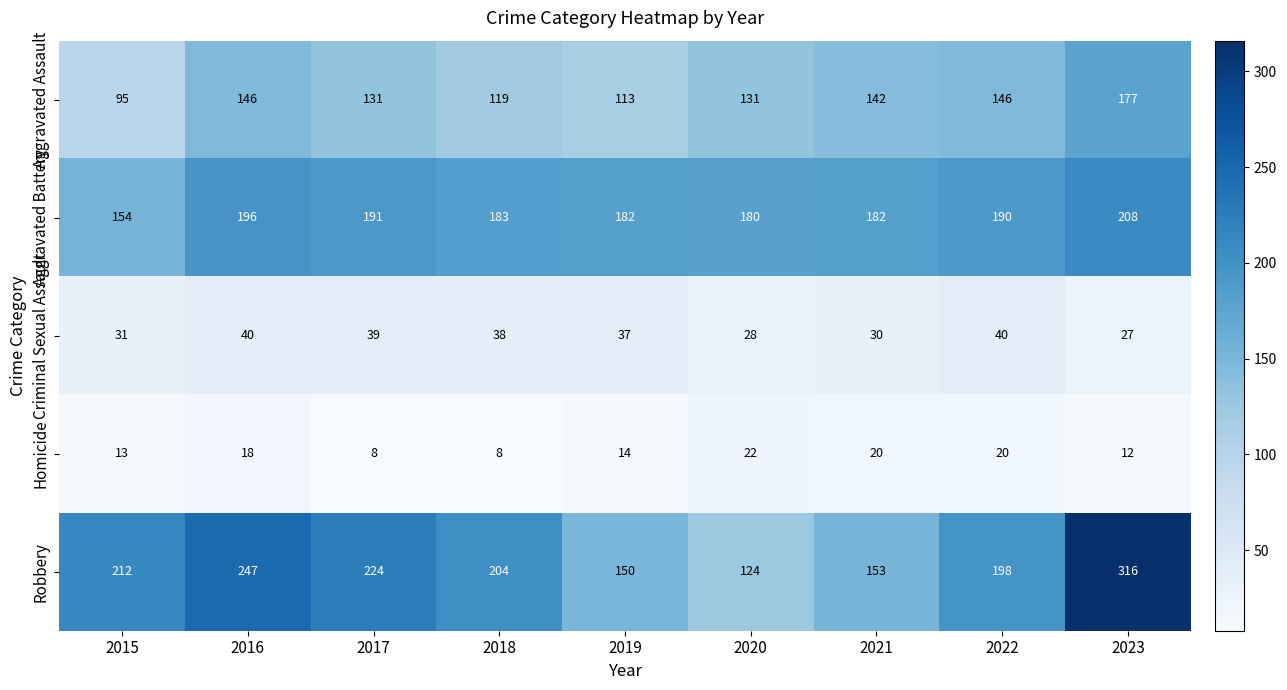

How many categories are shown in the chart?

9